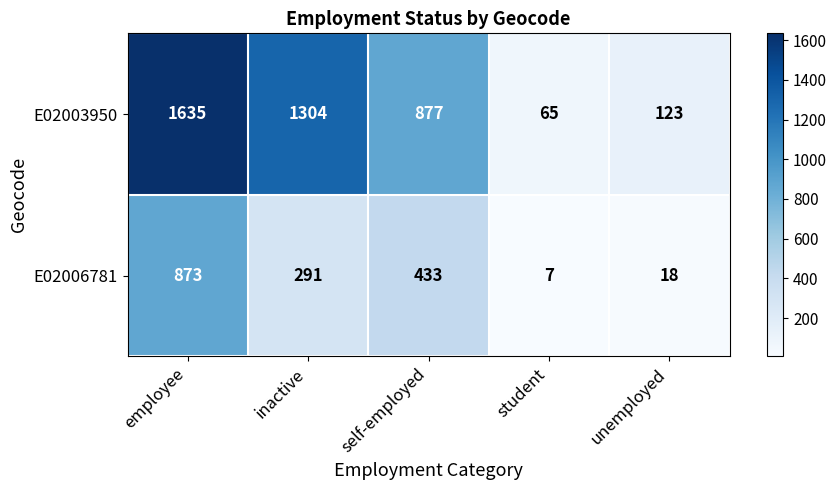

Where does the E02003950 series first go above 877?

employee